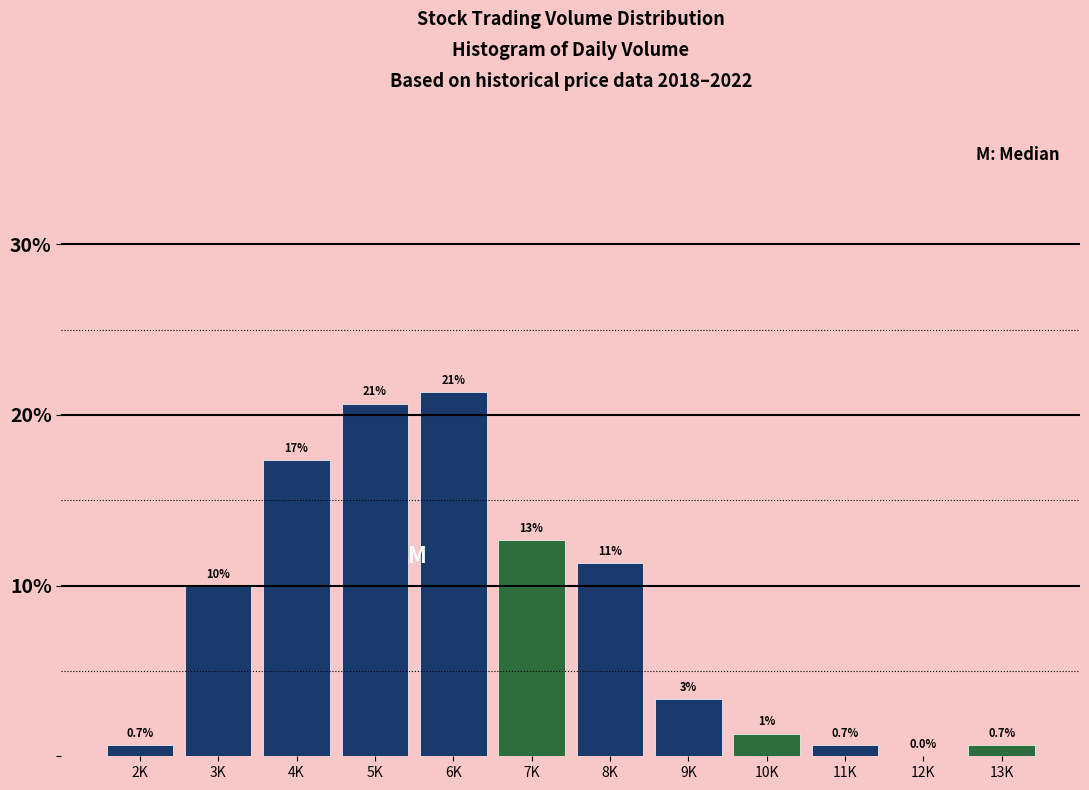

Are the bars horizontal?

No